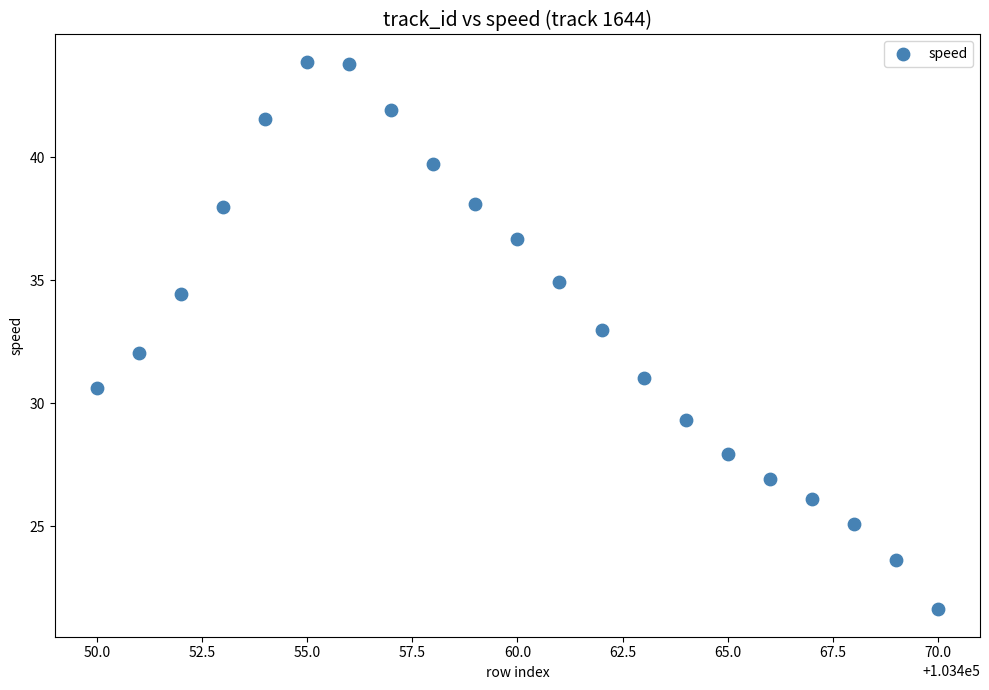

What is the range of Y values (max minus min)?

22.2